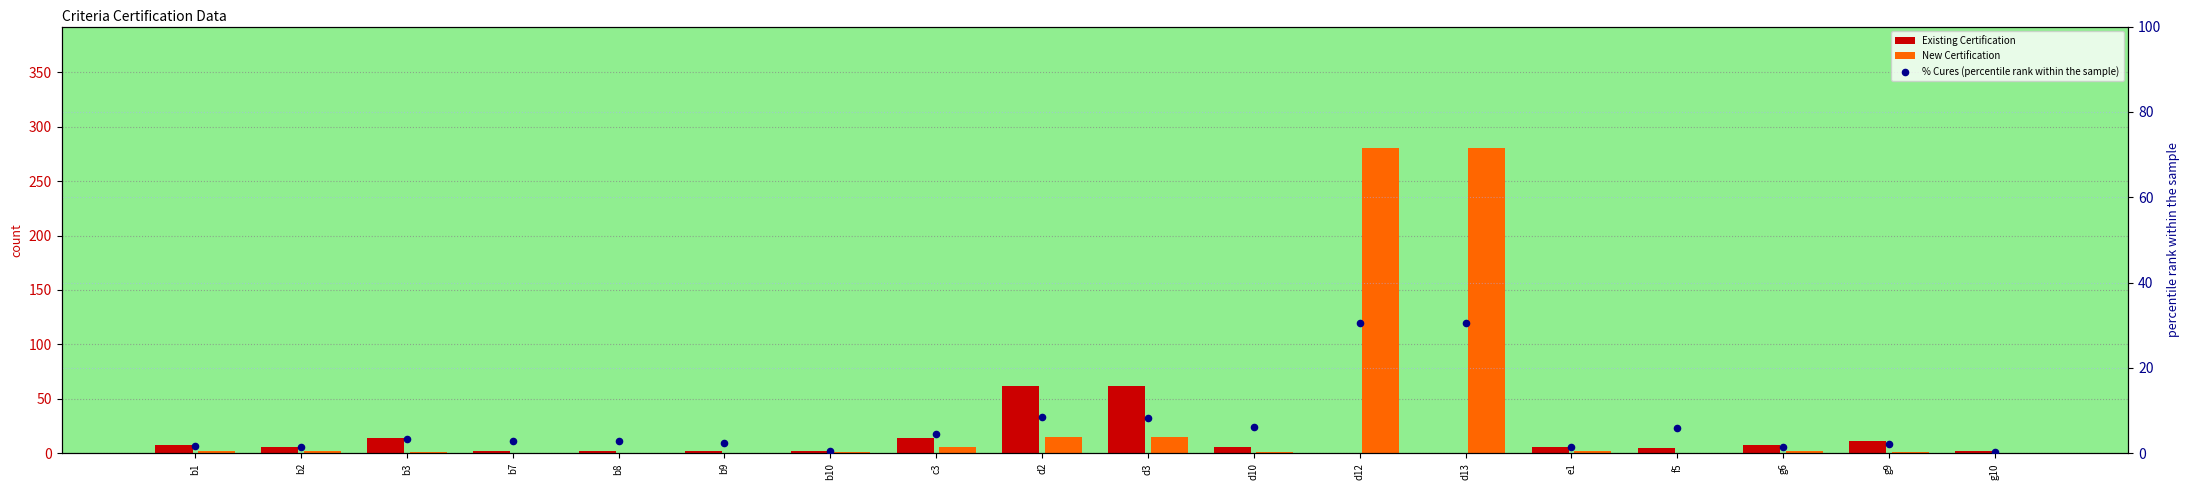

Which series reaches the minimum Y coordinate?

Existing Certification